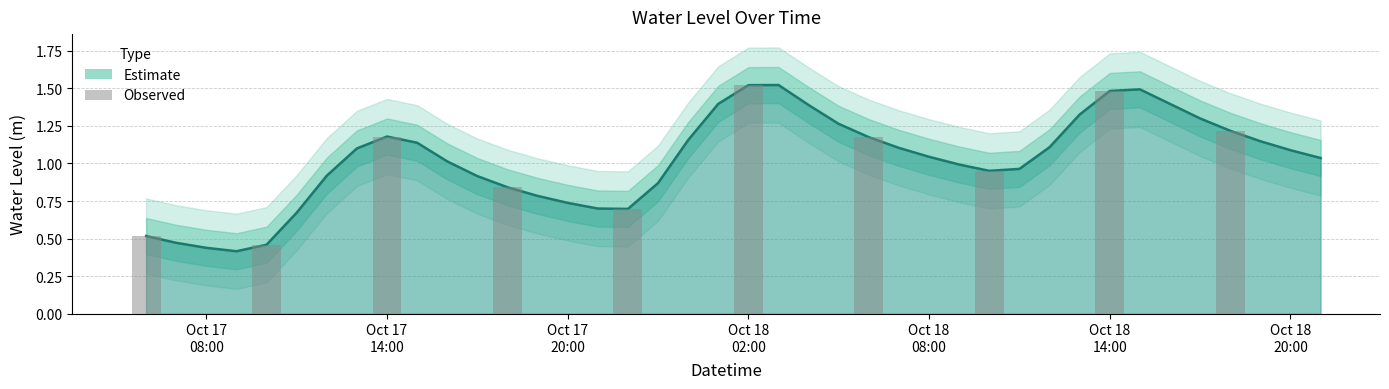

Between Oct 18
02:00 and Oct 17
08:00, which is larger?

Oct 18
02:00